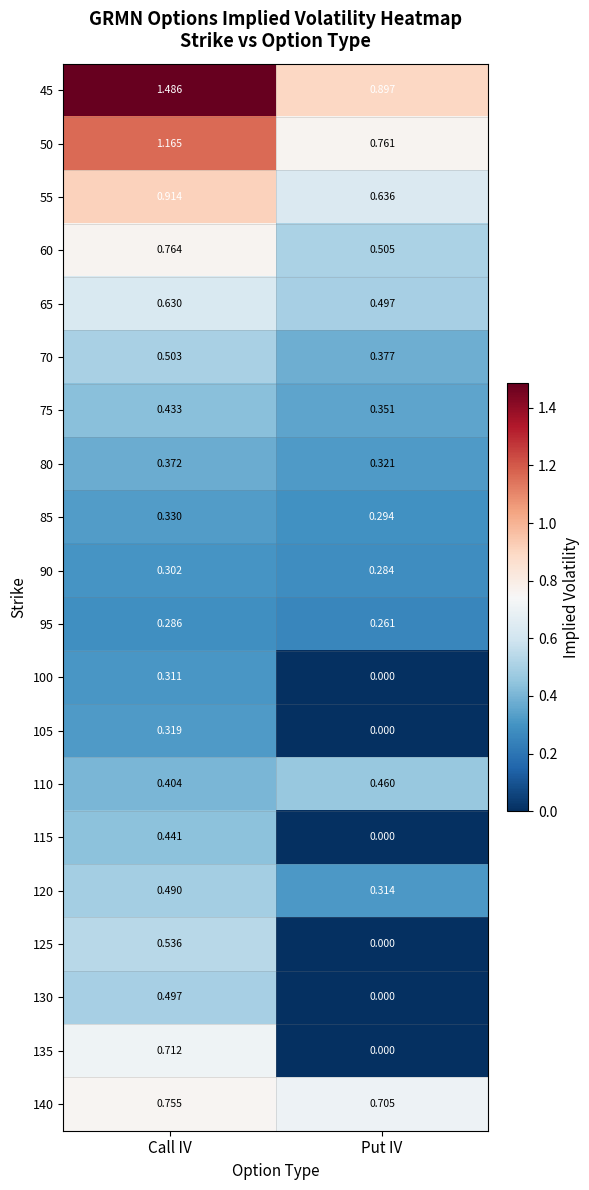

At which label is 95 closest to 0?

Put IV